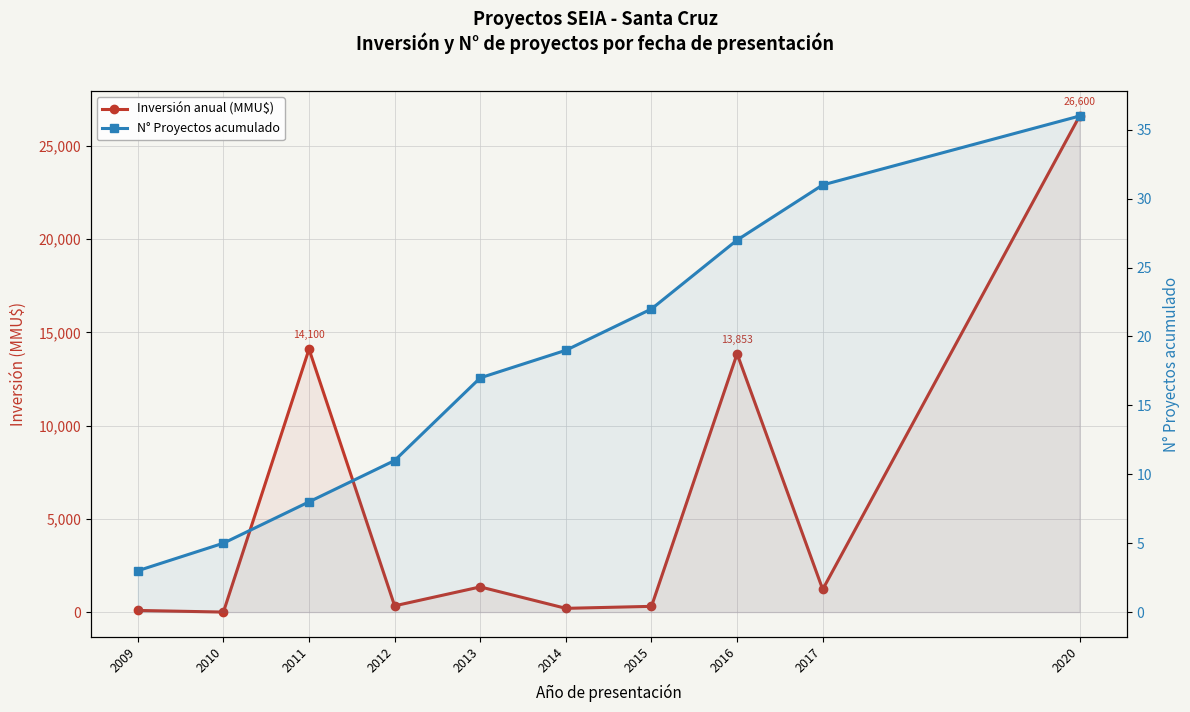

Read the Inversión anual (MMU$) value at 2015.

307